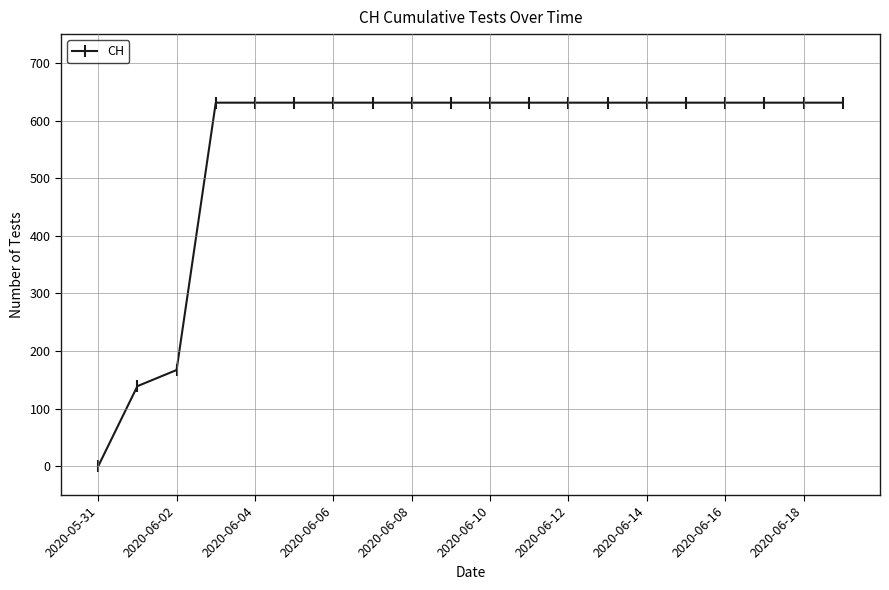

Reading left to right, what are all the values shown in this chart?

0	139	167	631	631	631	631	631	631	631	631	631	631	631	631	631	631	631	631	631